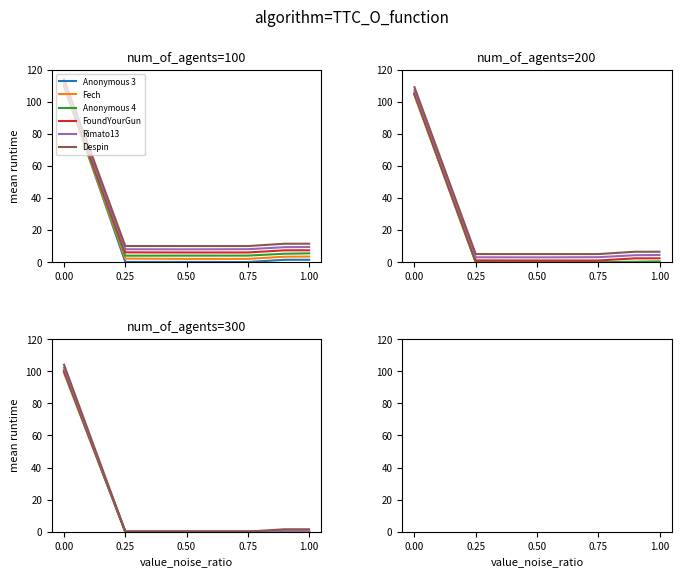

True or false: Anonymous 4 and FoundYourGun cross at least once.

False